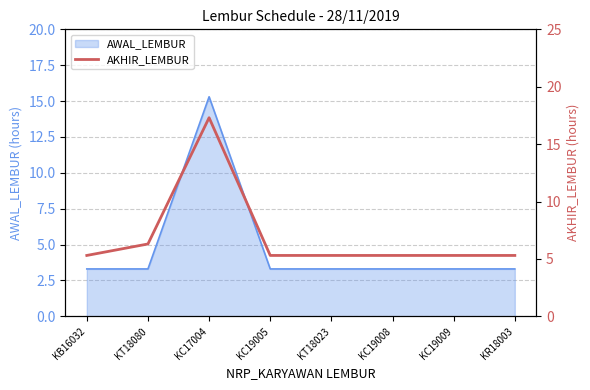

The value at KC17004 is 22.5. True or false?

False